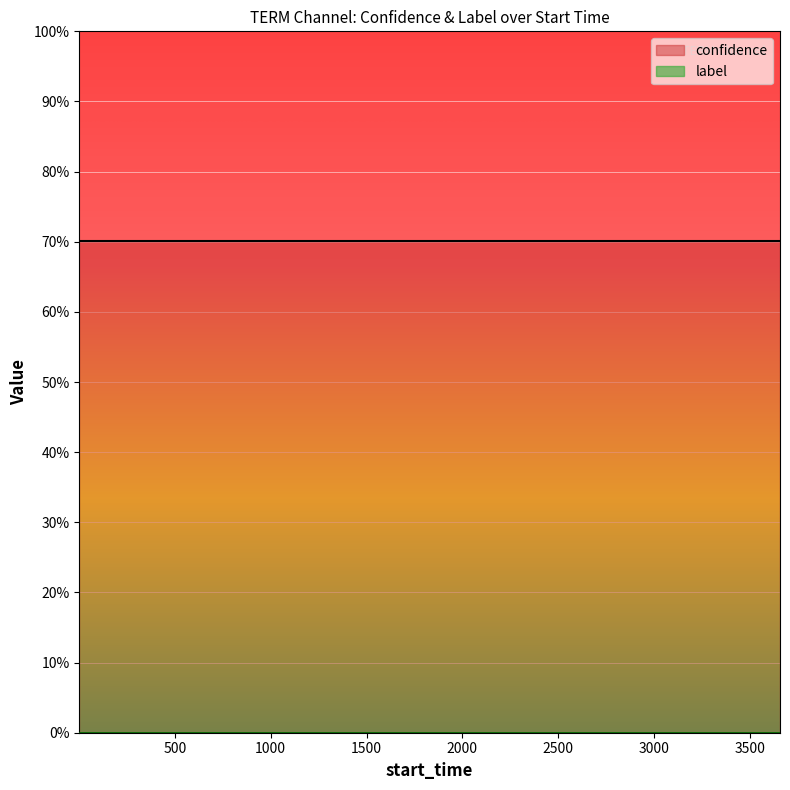

True or false: confidence and label intersect in this chart.

False